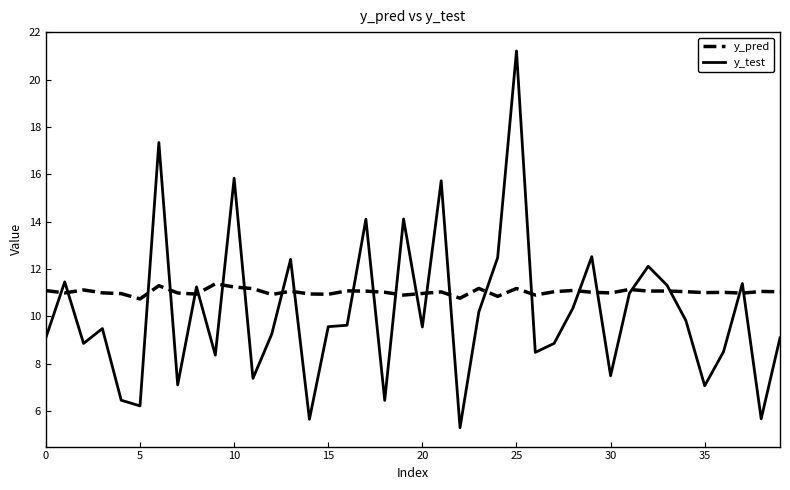

How many values in the y_test series are below 9?

15